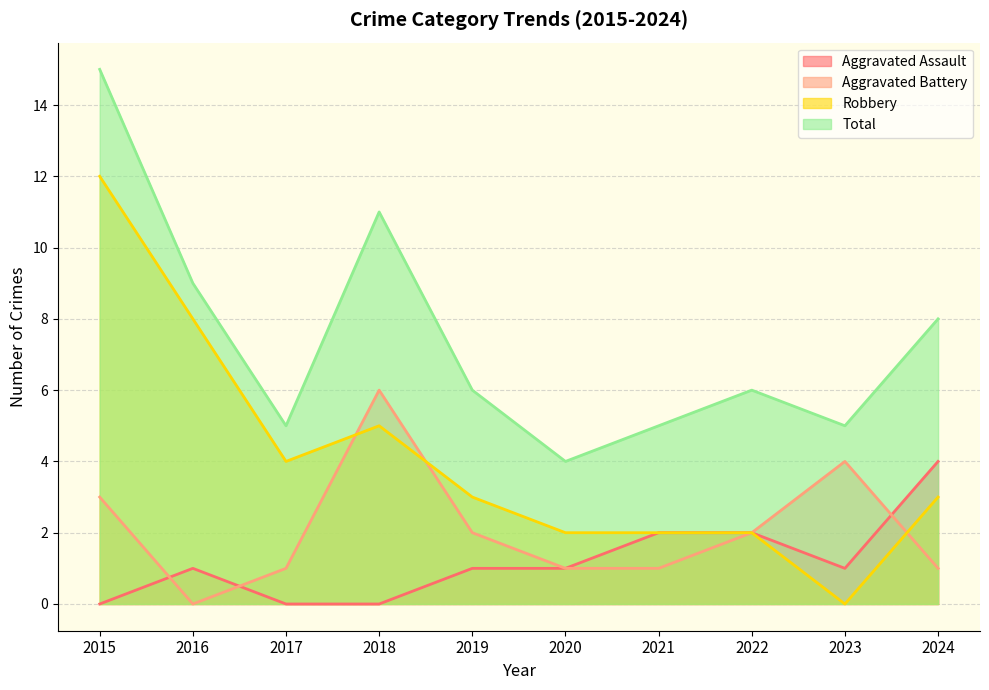

The value of Robbery at 2018 is 1. True or false?

False